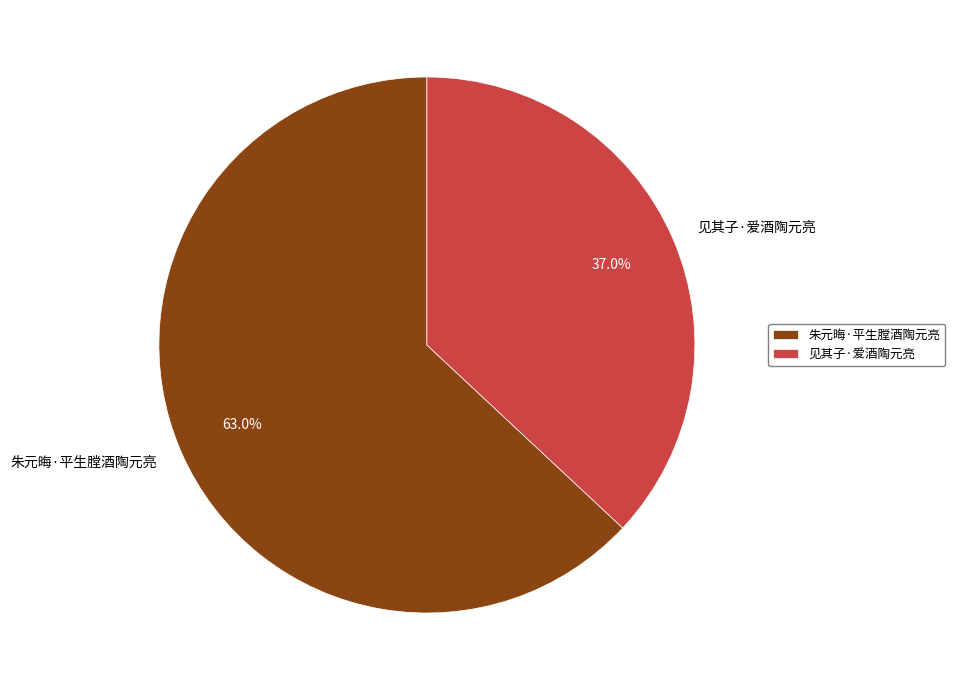

Rank the categories by value from lowest to highest.

见其子·爱酒陶元亮, 朱元晦·平生膛酒陶元亮